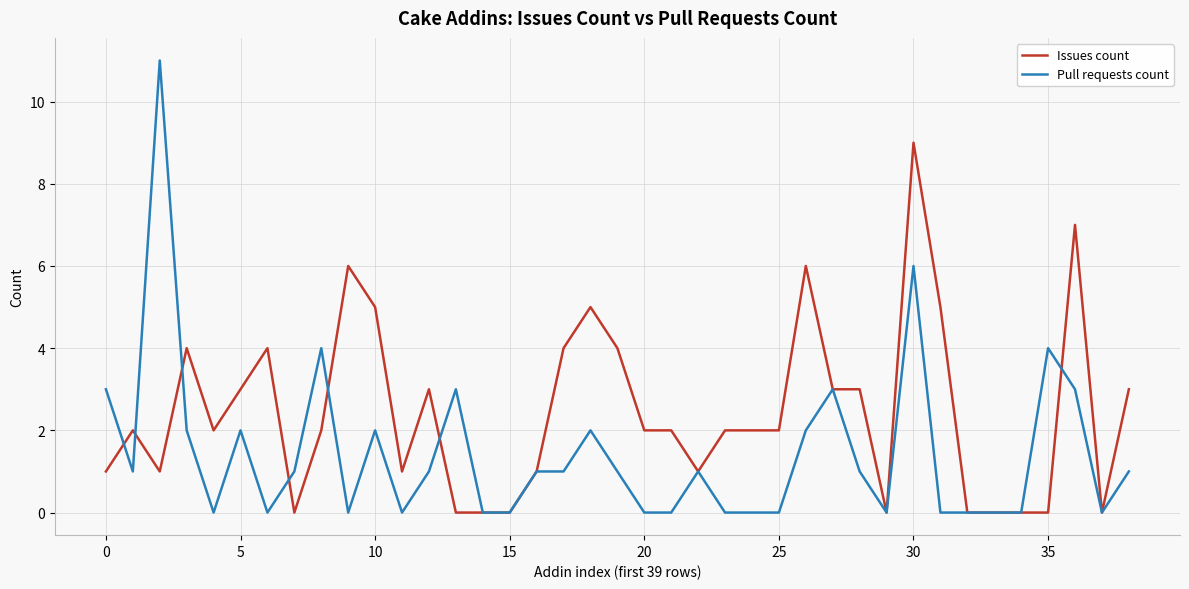

Which series has the largest total across all categories?

Issues count